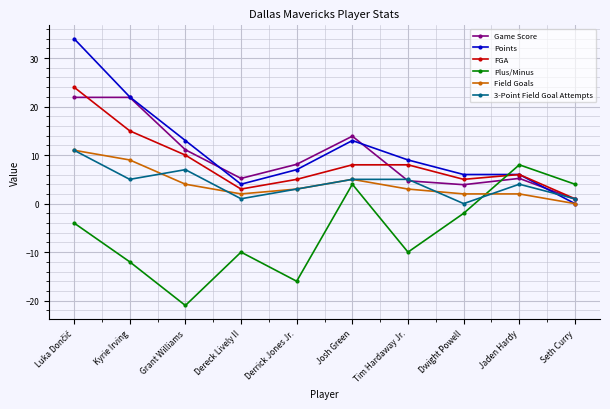

The Plus/Minus series shows -10.0 at Tim Hardaway Jr.. True or false?

True